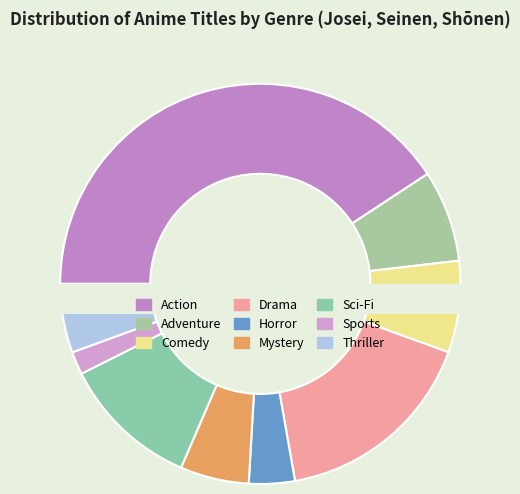

What is the change in value from Comedy to Horror?

-2